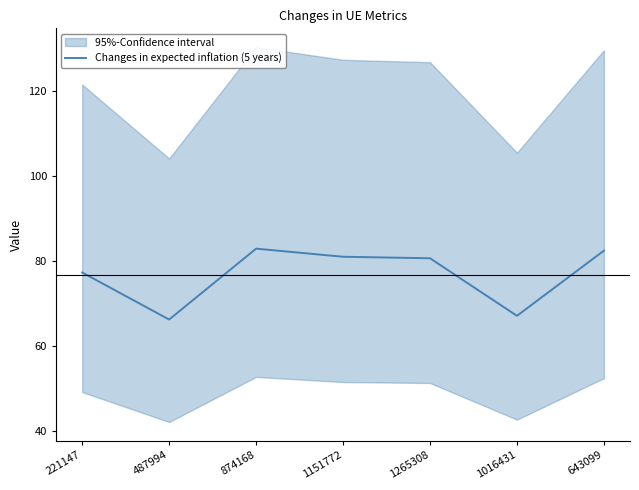

Approximately how many times larger is the value at 643099 compared to 1151772?

1.0